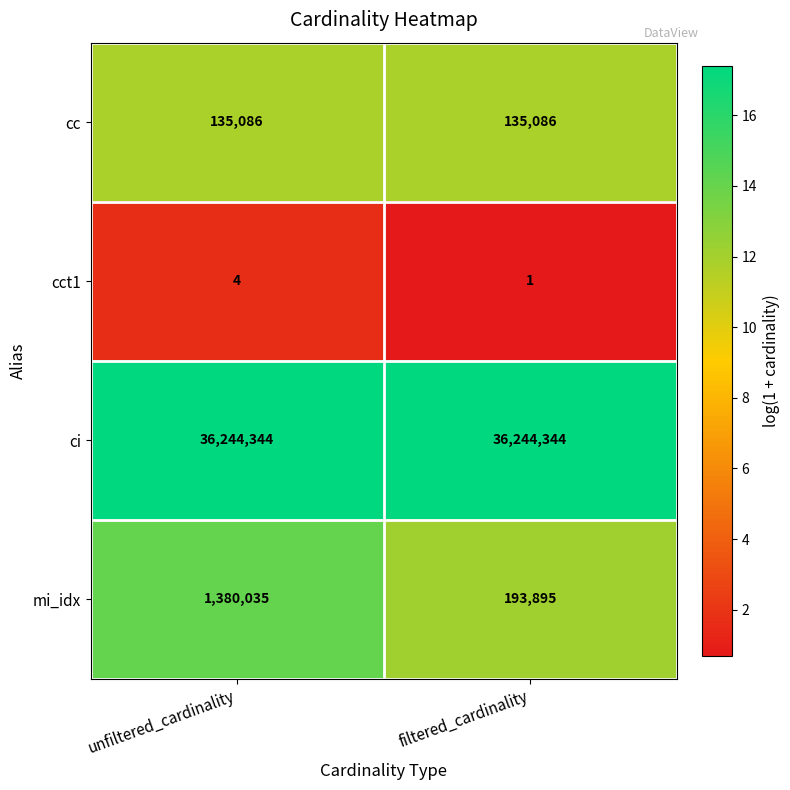

The value of ci at filtered_cardinality is 36244344. True or false?

True